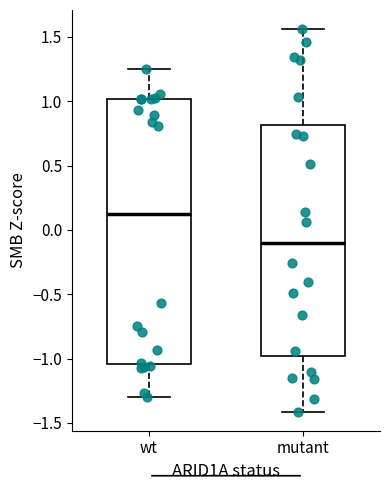

Comparing the boxes themselves (not the whiskers), which one is the tallest?

wt